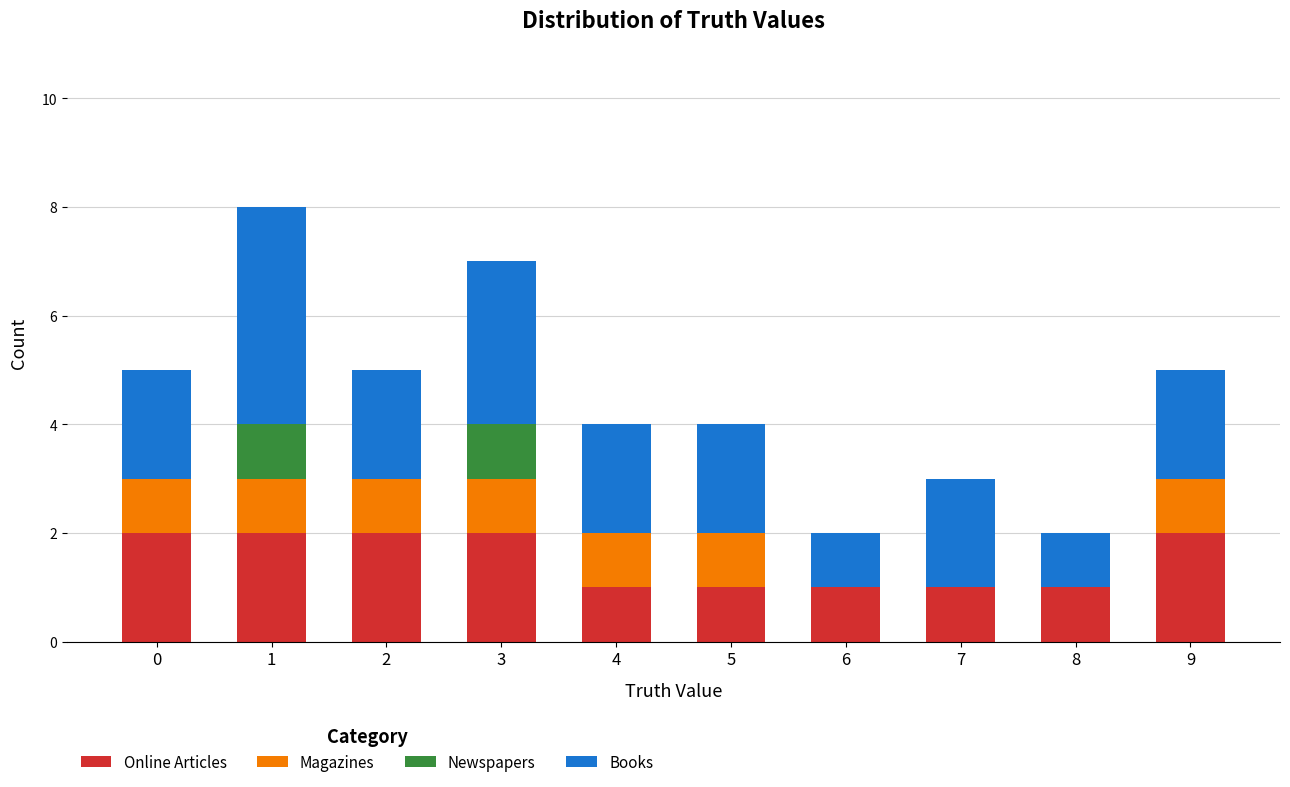

The Online Articles series shows 3 at 0. True or false?

False